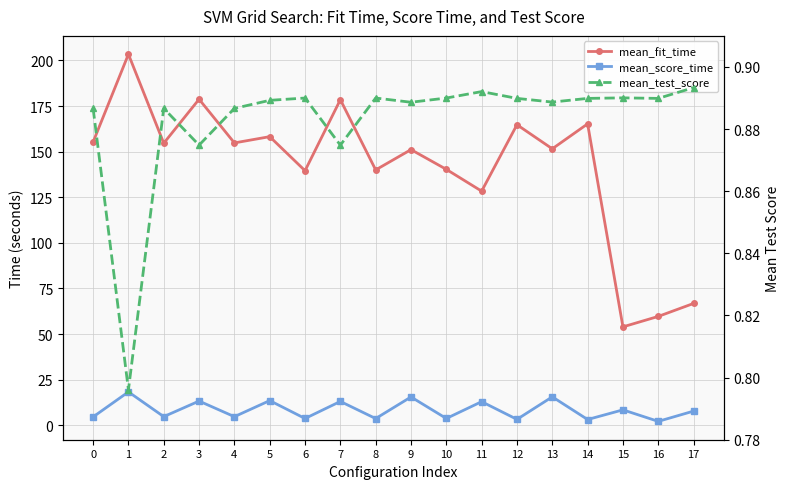

List the labels in order of mean_fit_time value, smallest first.

15, 16, 17, 11, 6, 8, 10, 9, 13, 2, 4, 0, 5, 12, 14, 7, 3, 1